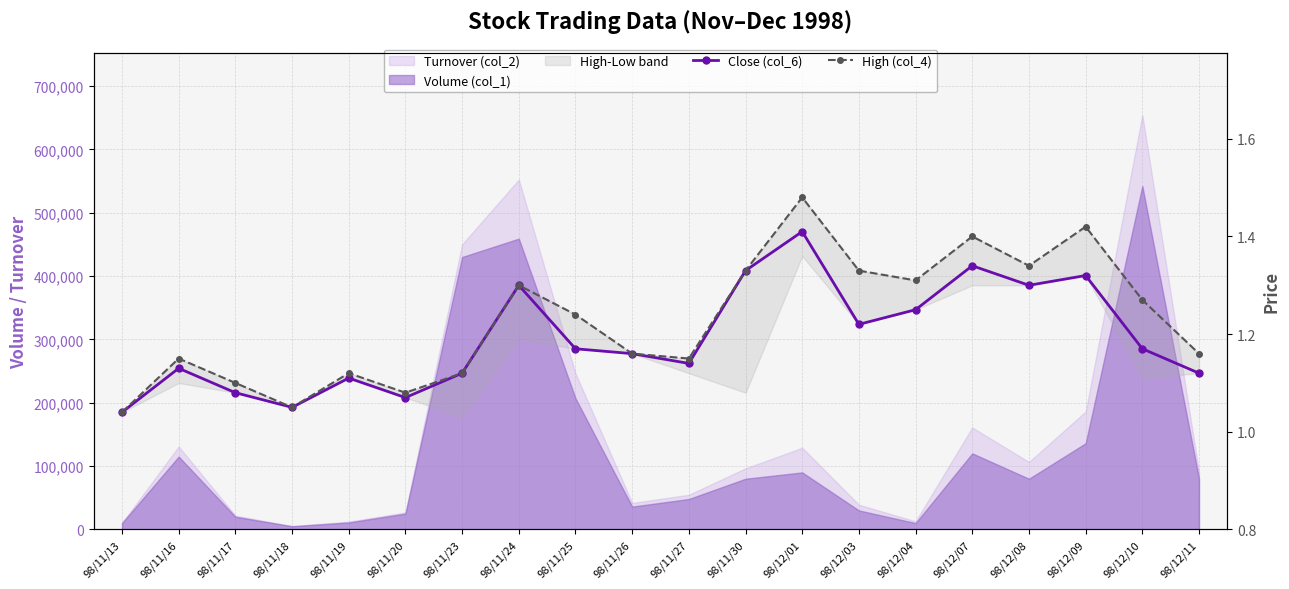

Reading left to right, what are all the values shown in this chart?

Close (col_6): 98/11/13=1.0	98/11/16=1.1	98/11/17=1.1	98/11/18=1.1	98/11/19=1.1	98/11/20=1.1	98/11/23=1.1	98/11/24=1.3	98/11/25=1.2	98/11/26=1.2	98/11/27=1.1	98/11/30=1.3	98/12/01=1.4	98/12/03=1.2	98/12/04=1.2	98/12/07=1.3	98/12/08=1.3	98/12/09=1.3	98/12/10=1.2	98/12/11=1.1
High (col_4): 98/11/13=1.0	98/11/16=1.1	98/11/17=1.1	98/11/18=1.1	98/11/19=1.1	98/11/20=1.1	98/11/23=1.1	98/11/24=1.3	98/11/25=1.2	98/11/26=1.2	98/11/27=1.1	98/11/30=1.3	98/12/01=1.5	98/12/03=1.3	98/12/04=1.3	98/12/07=1.4	98/12/08=1.3	98/12/09=1.4	98/12/10=1.3	98/12/11=1.2